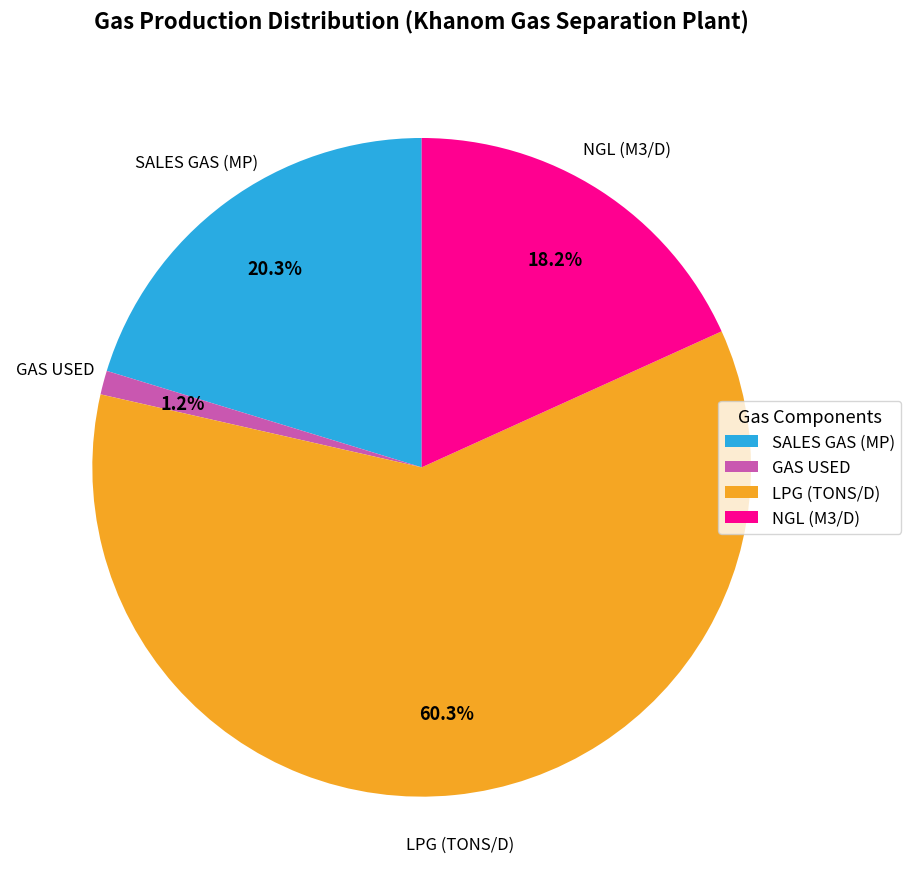

Combined, do SALES GAS (MP) and NGL (M3/D) account for over 50%?

No